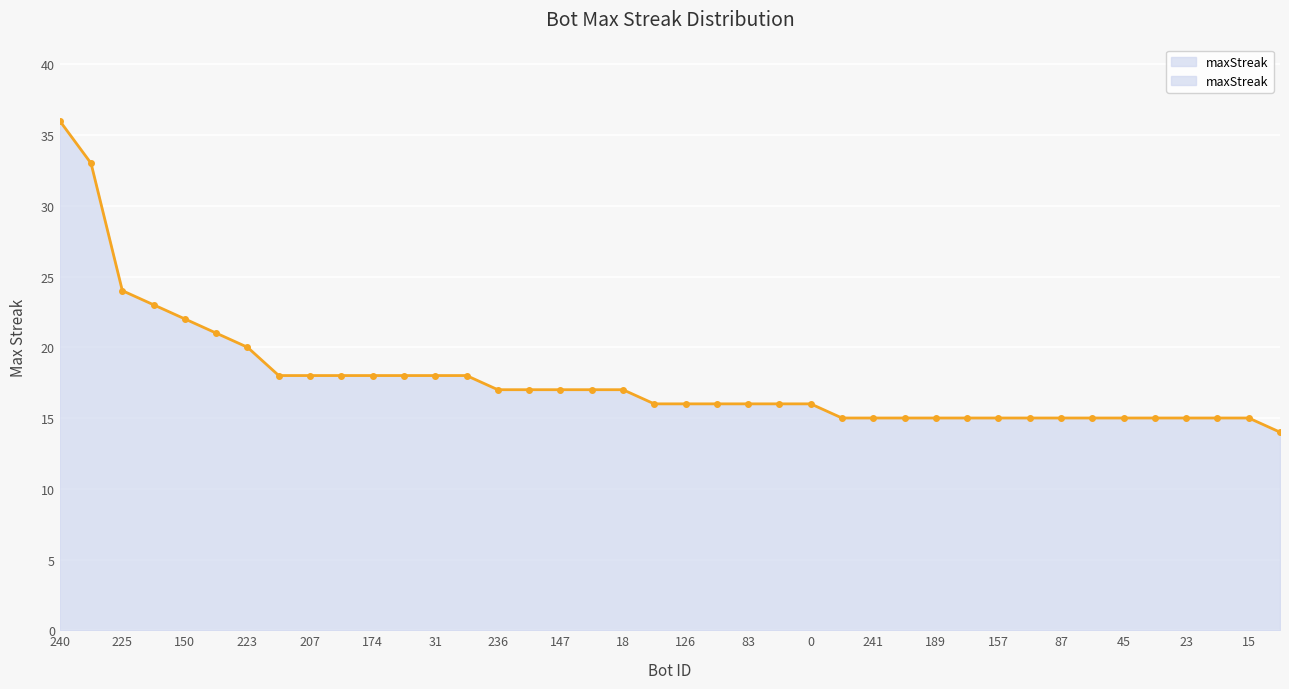

What is the value of the 2nd point from the left?

33